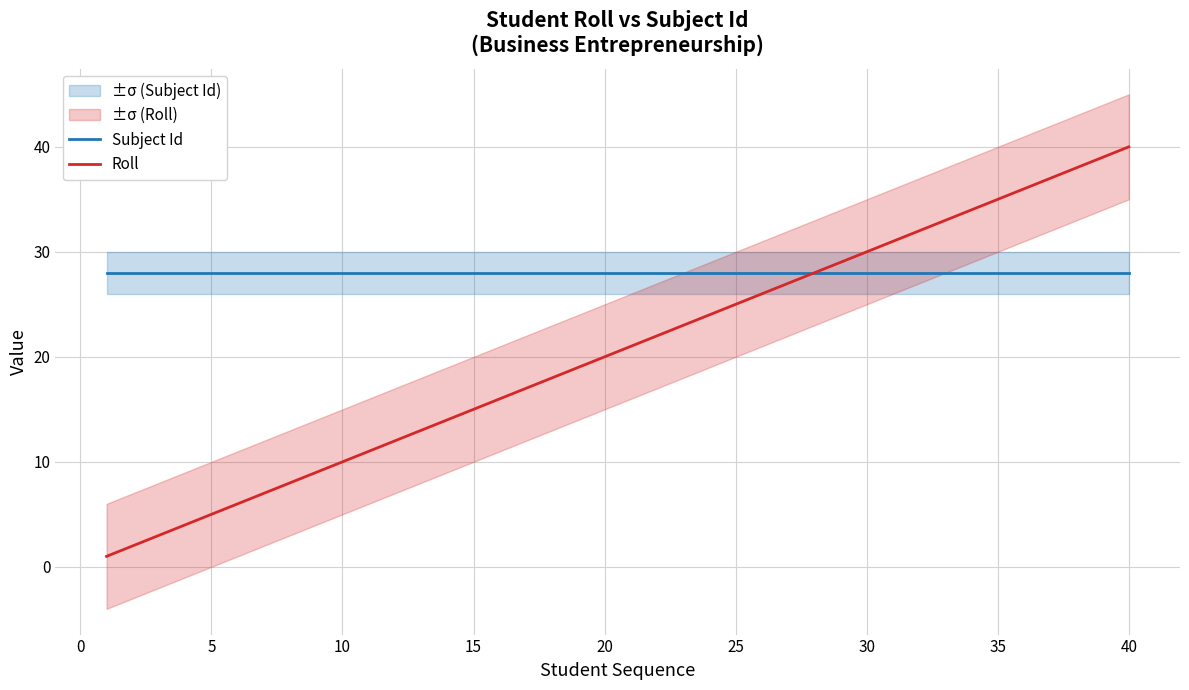

The Subject Id series shows 37 at 10. True or false?

False